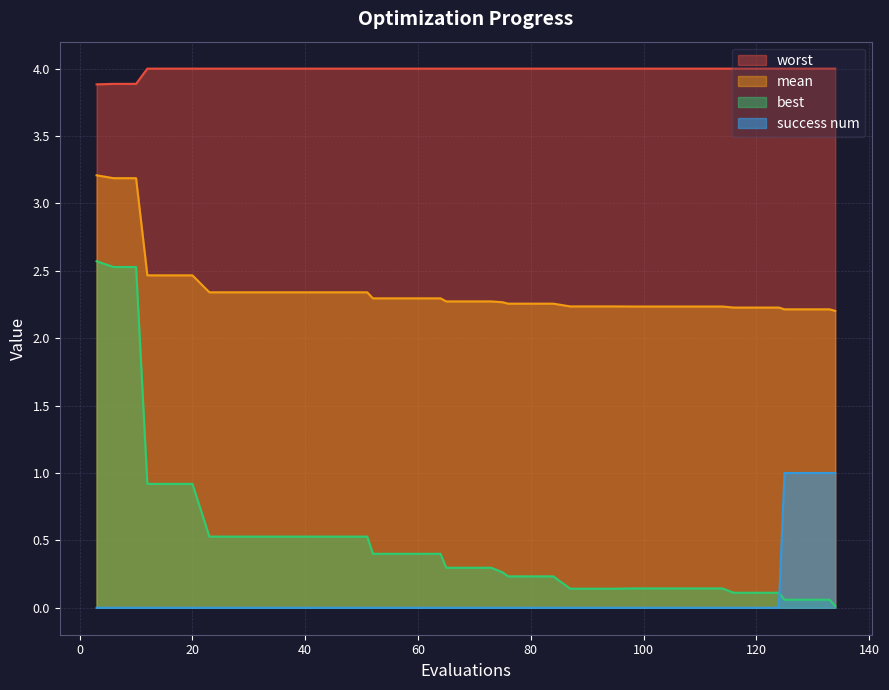

Which series has the widest spread of values?

best